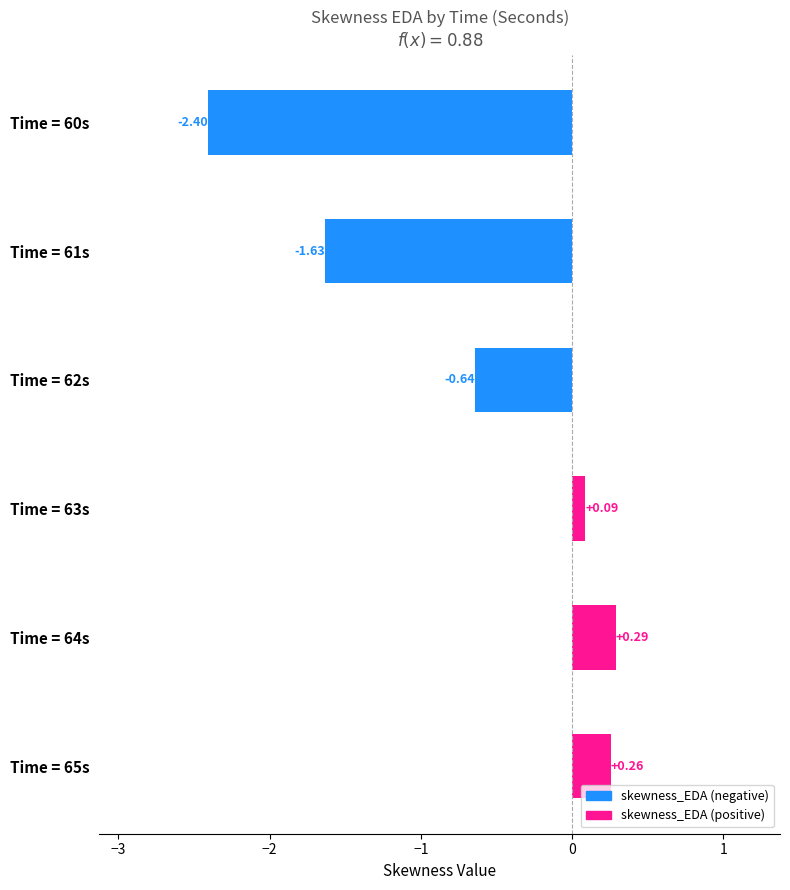

Rank the categories by value from lowest to highest.

Time = 60s, Time = 61s, Time = 62s, Time = 63s, Time = 65s, Time = 64s